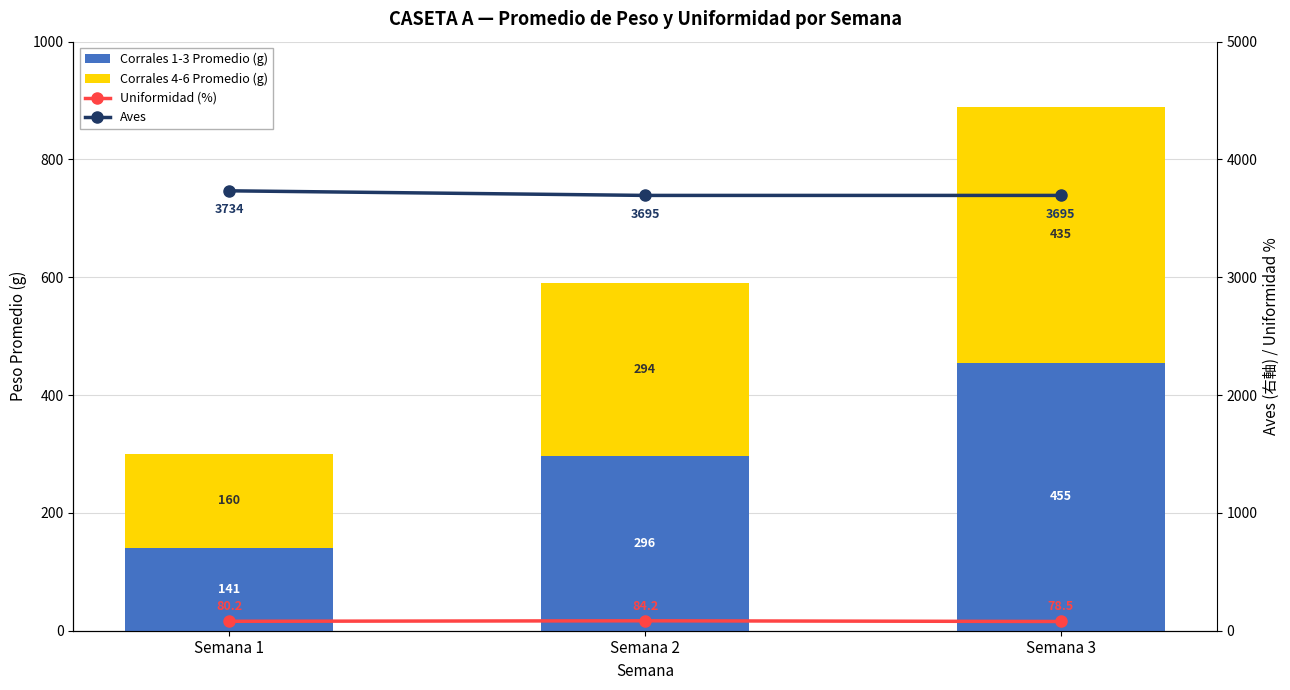

How many values in the Uniformidad (%) series are below 80?

1